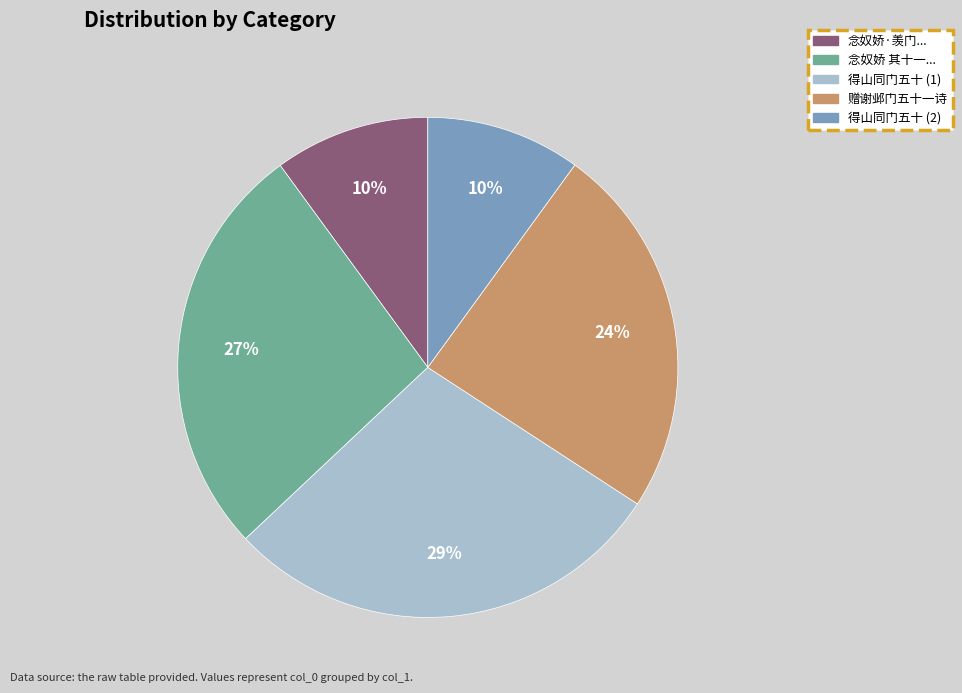

How many segments does this pie chart have?

5